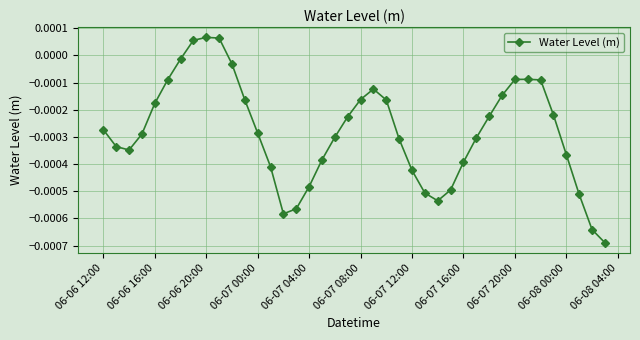

How many values are below zero?

37